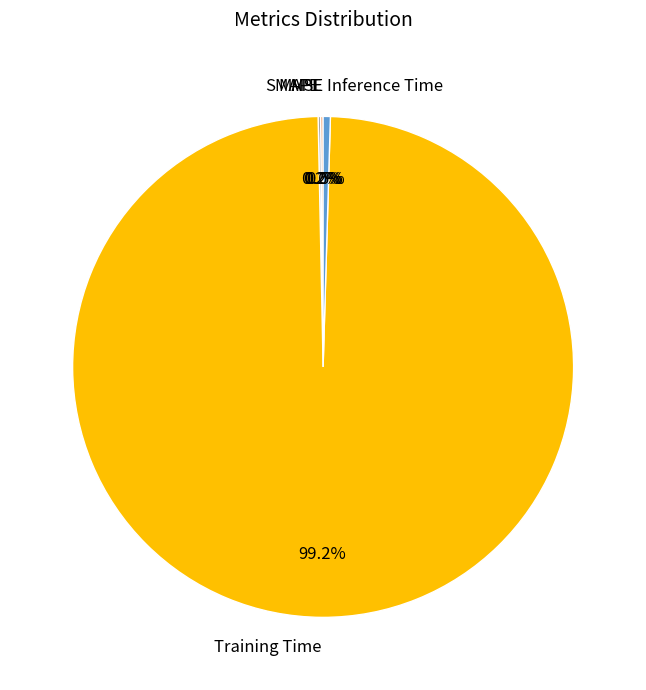

To the nearest percent, what is the average slice percentage?

20%